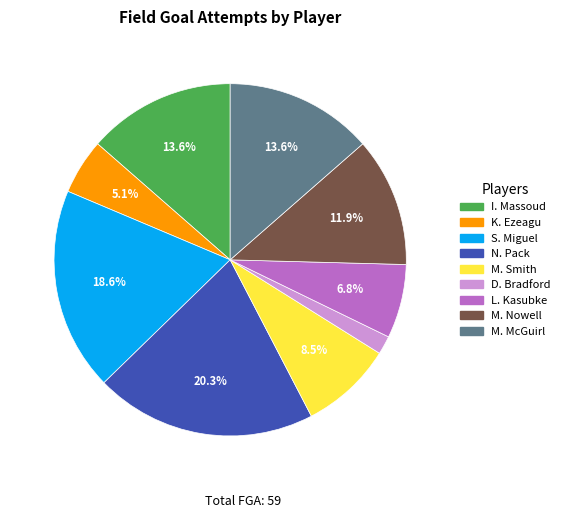

Does I. Massoud account for over 50% of the chart?

No